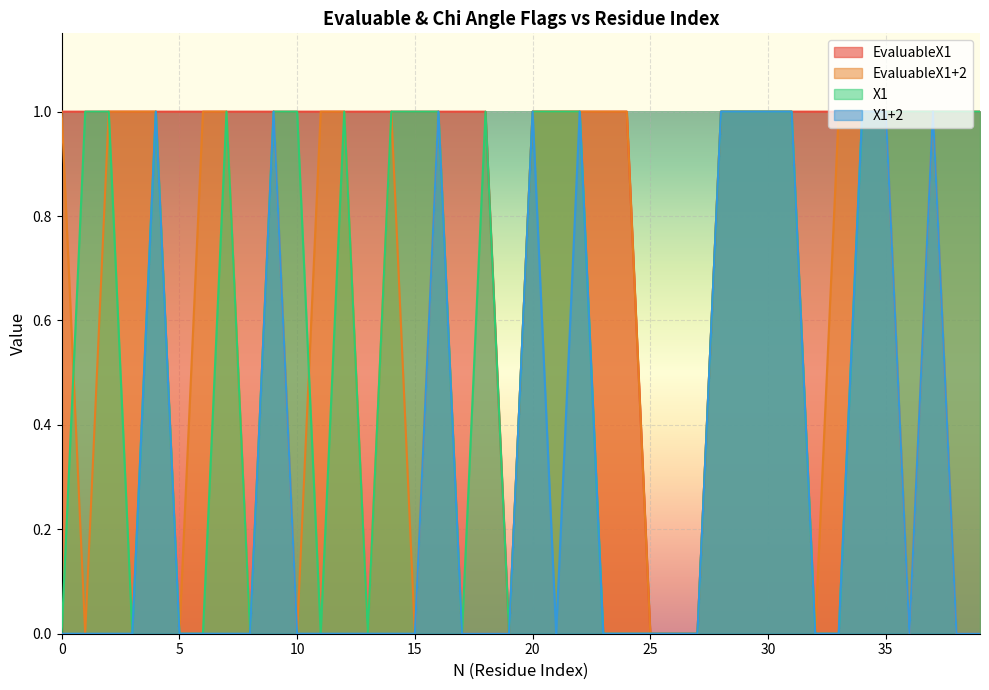

Which has a higher value, 37 or 16?

37